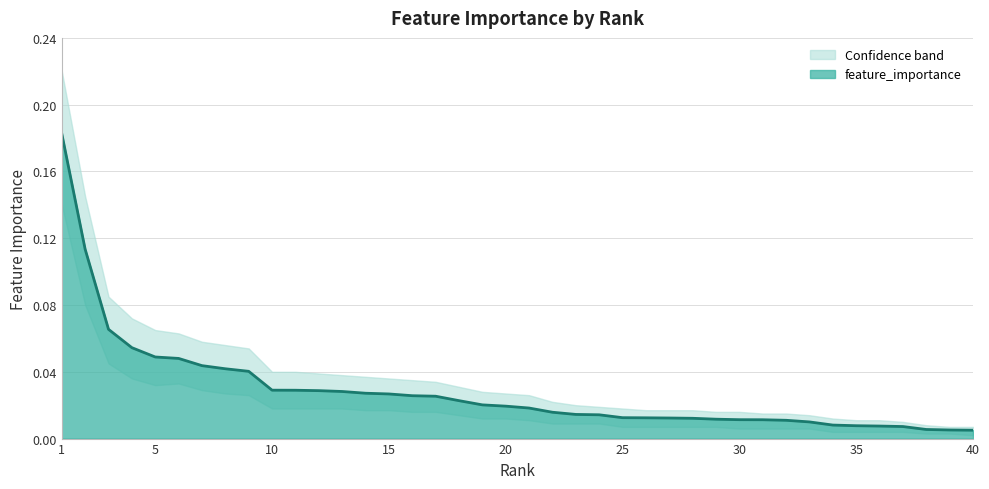

Rank the categories by value from lowest to highest.

40, 39, 38, 37, 36, 35, 34, 33, 32, 31, 30, 29, 28, 27, 26, 25, 24, 23, 22, 21, 20, 19, 18, 17, 16, 15, 14, 13, 12, 11, 10, 9, 8, 7, 6, 5, 4, 3, 2, 1